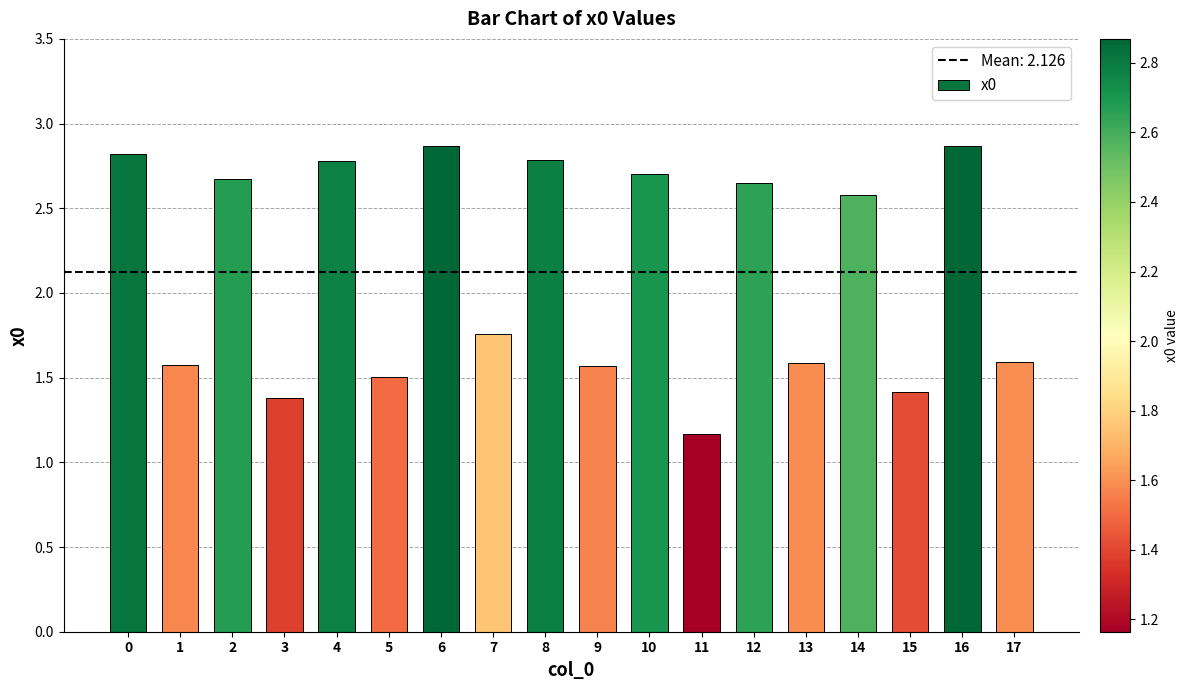

What is the ratio of the value at 17 to the value at 11?

1.4